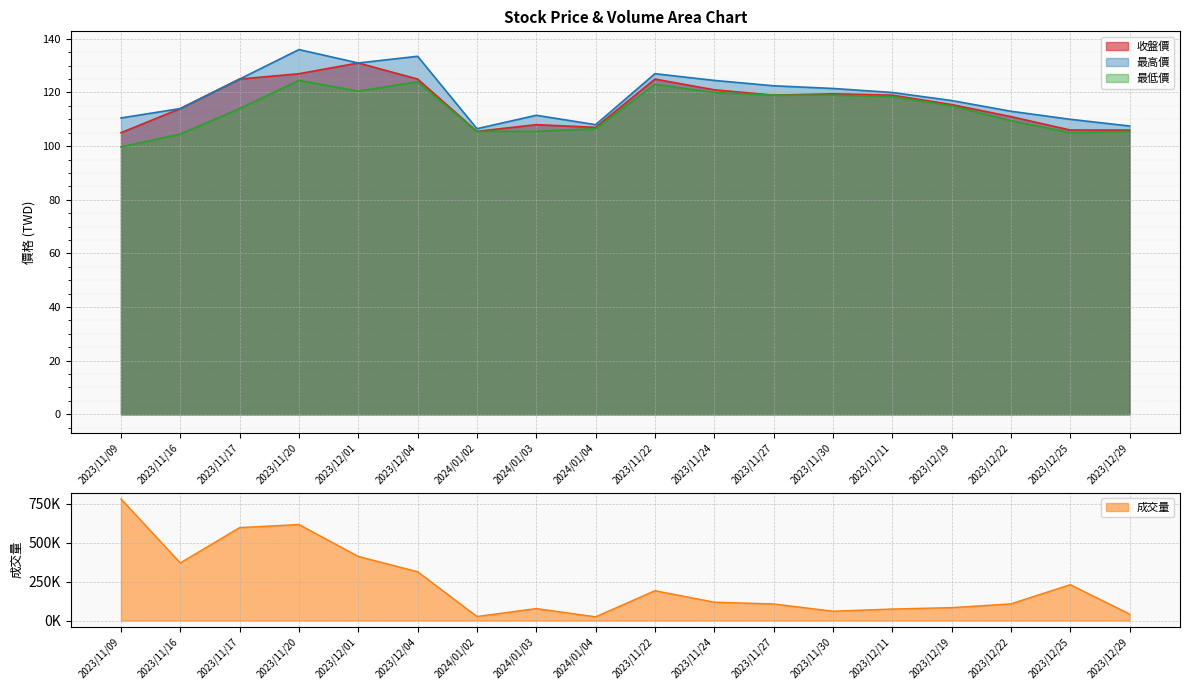

What are all the series names shown in the legend?

收盤價, 最高價, 最低價, 成交量